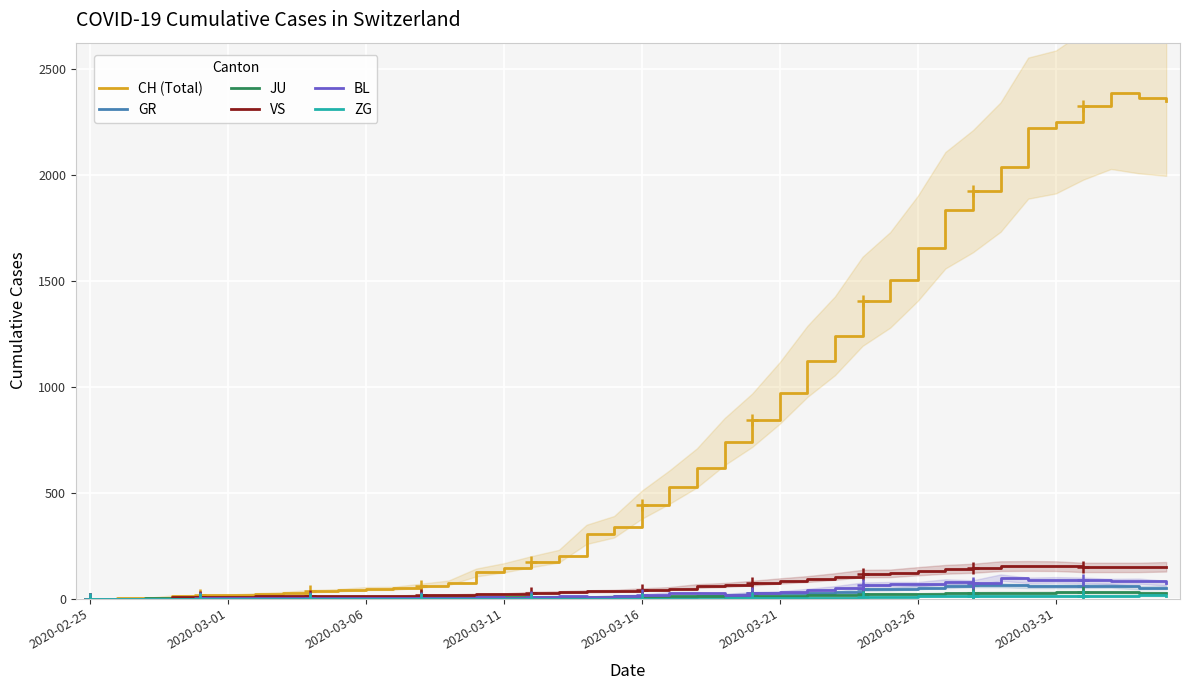

Which series has the widest spread of values?

CH (Total)